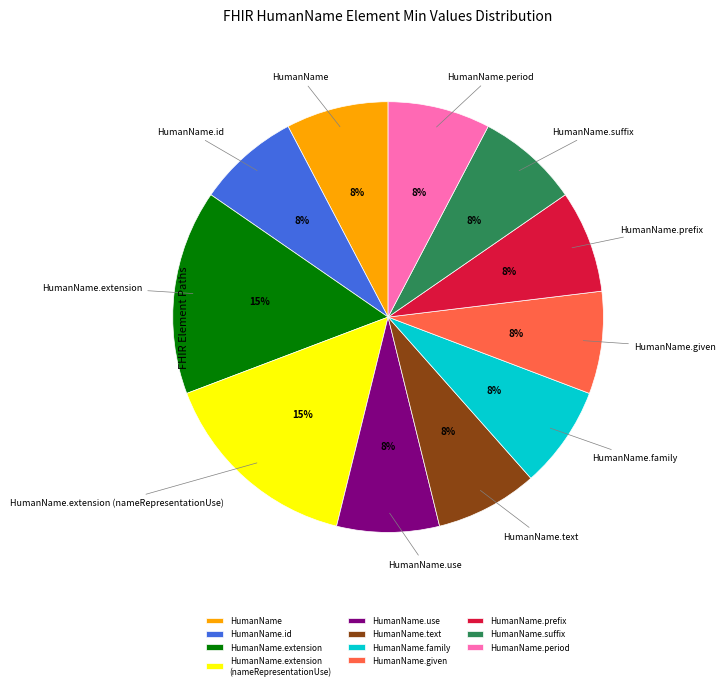

How many segments does this pie chart have?

11